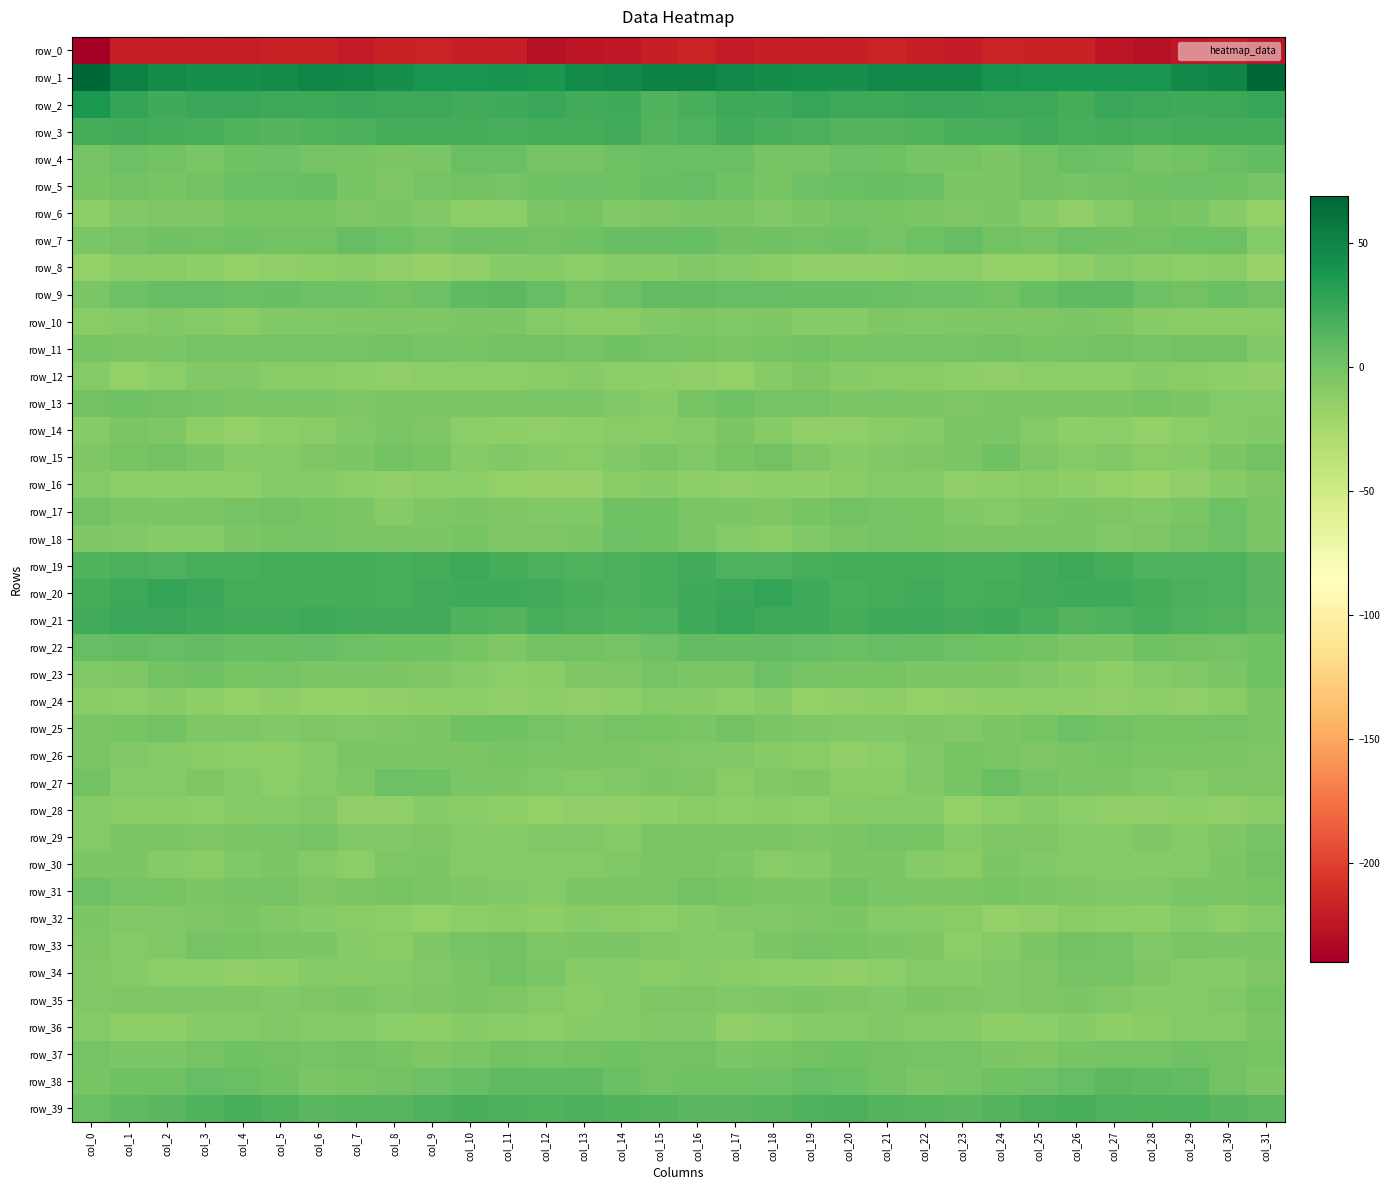

Which label corresponds to the largest value in the chart?

col_31